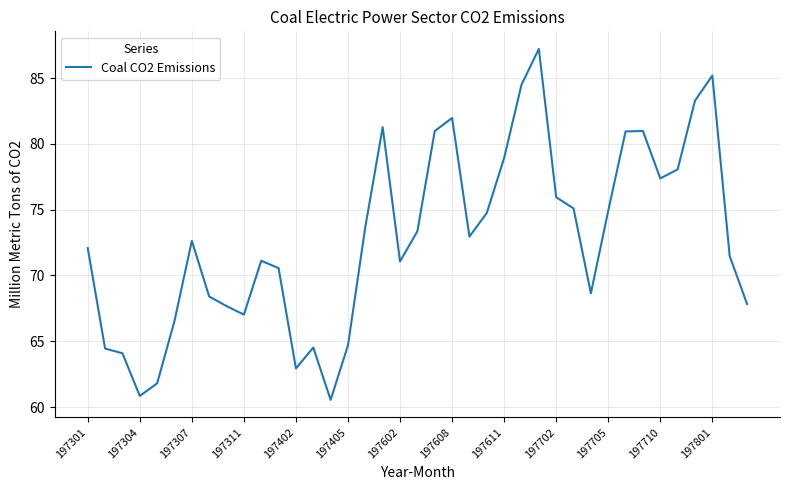

What is the difference between the maximum and minimum values?

26.7